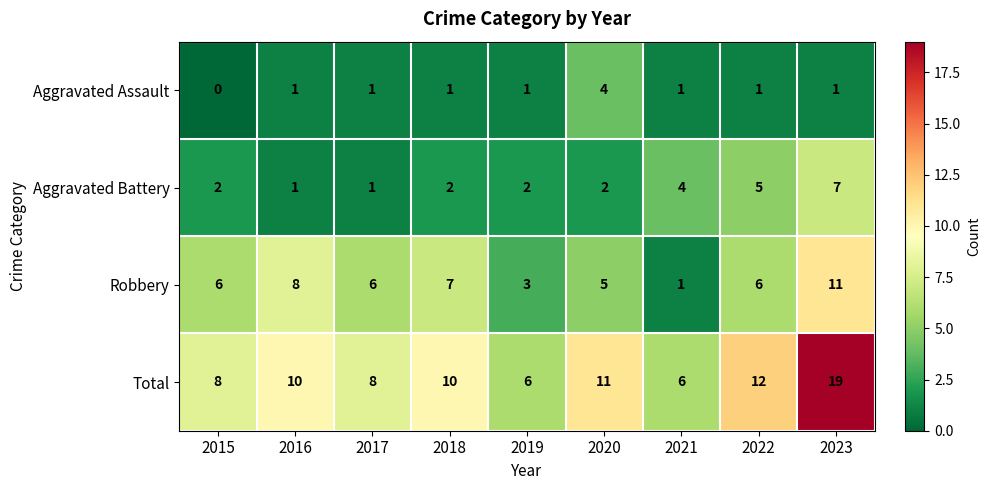

What is the total value across all series at 2015?

16